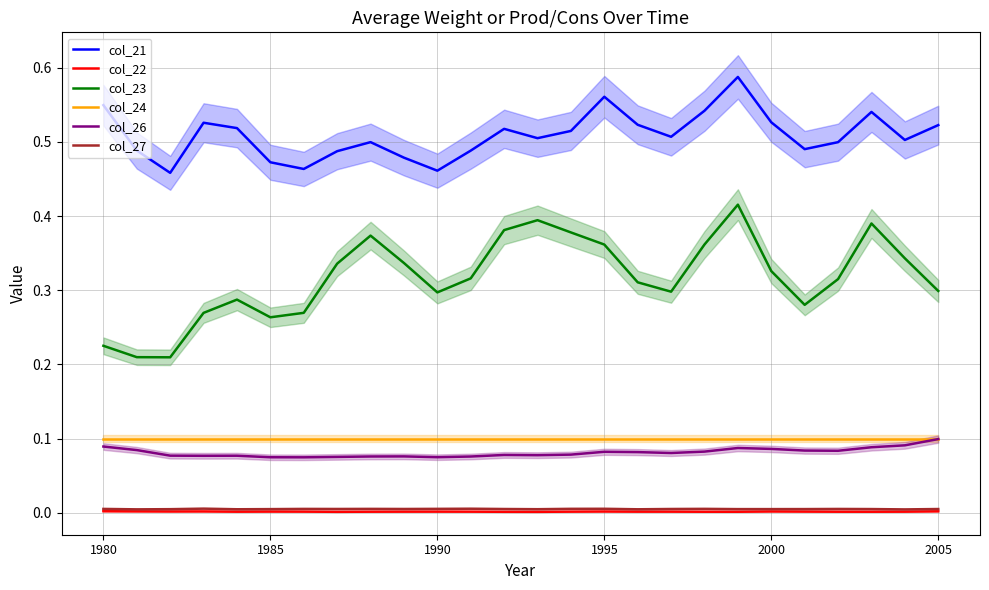

True or false: col_21 and col_23 intersect in this chart.

False